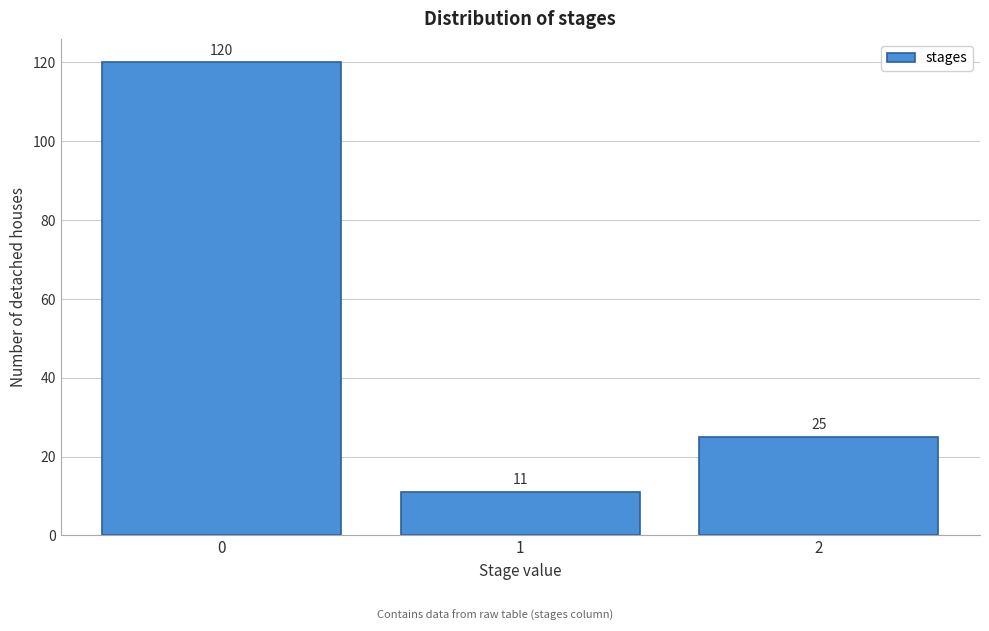

Reading left to right, list all the values displayed in this chart.

120	11	25